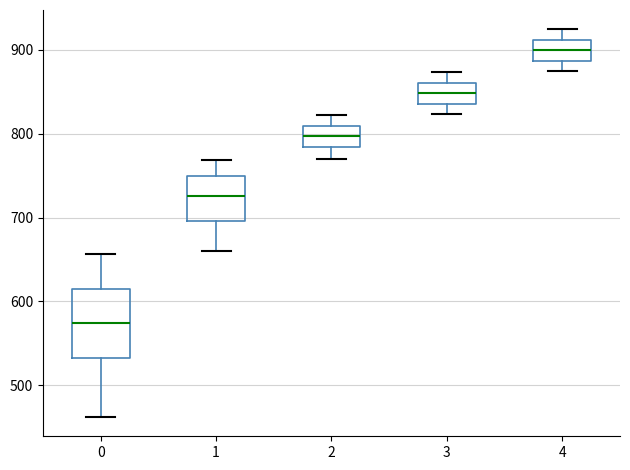

Reading left to right, transcribe this box plot: for each box, give where its median line is, the range the box spans, and where its two whiskers end, as read against the y-axis. The values are not printed on the chart, so give them approximately, as read against the axis.

0: median 570, box 530 to 620, whiskers 460 to 660
1: median 730, box 700 to 750, whiskers 660 to 770
2: median 800, box 780 to 810, whiskers 770 to 820
3: median 850, box 840 to 860, whiskers 820 to 870
4: median 900, box 890 to 910, whiskers 870 to 920